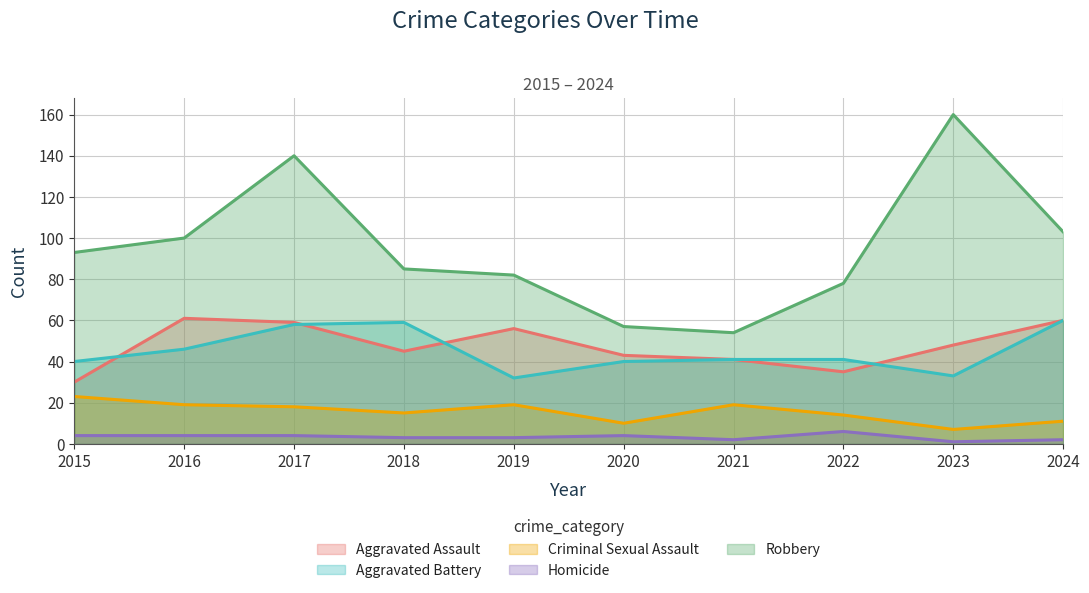

How many series are shown in this chart?

5